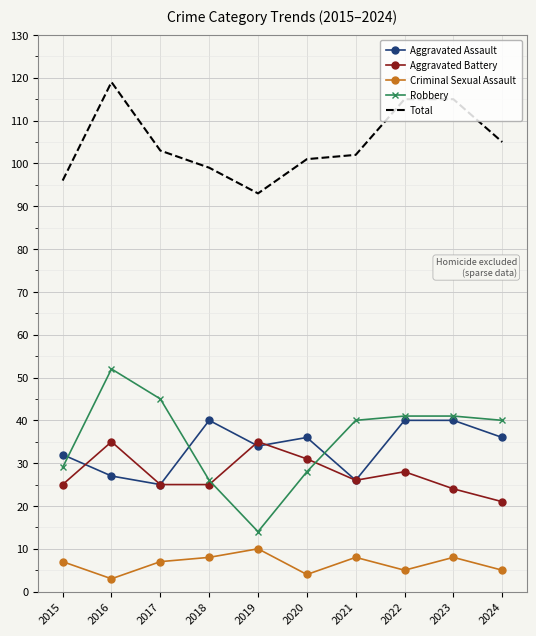

The value of Criminal Sexual Assault at 2015 is 7. True or false?

True